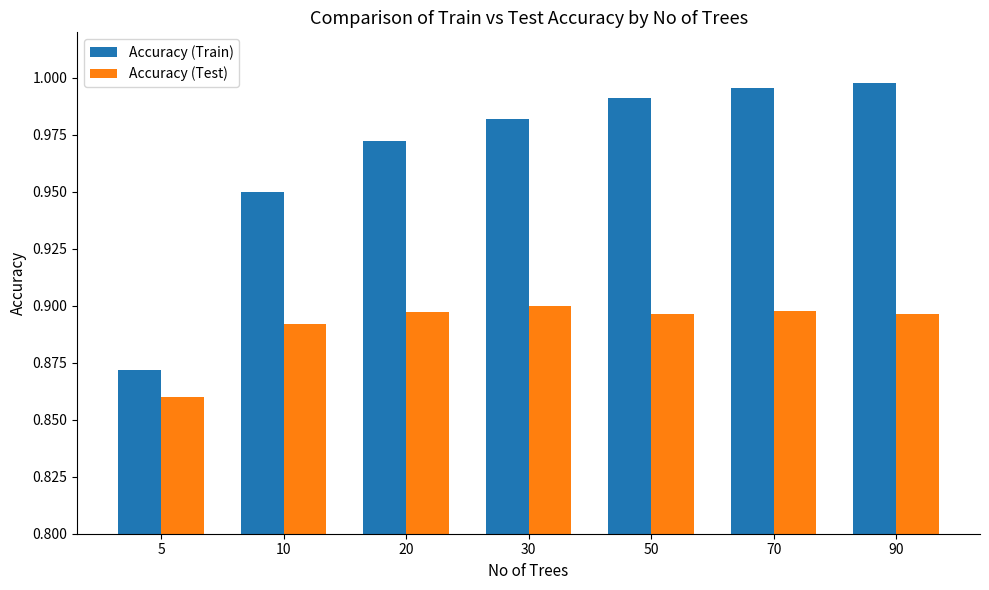

At how many categories does at least one series exceed 0?

7